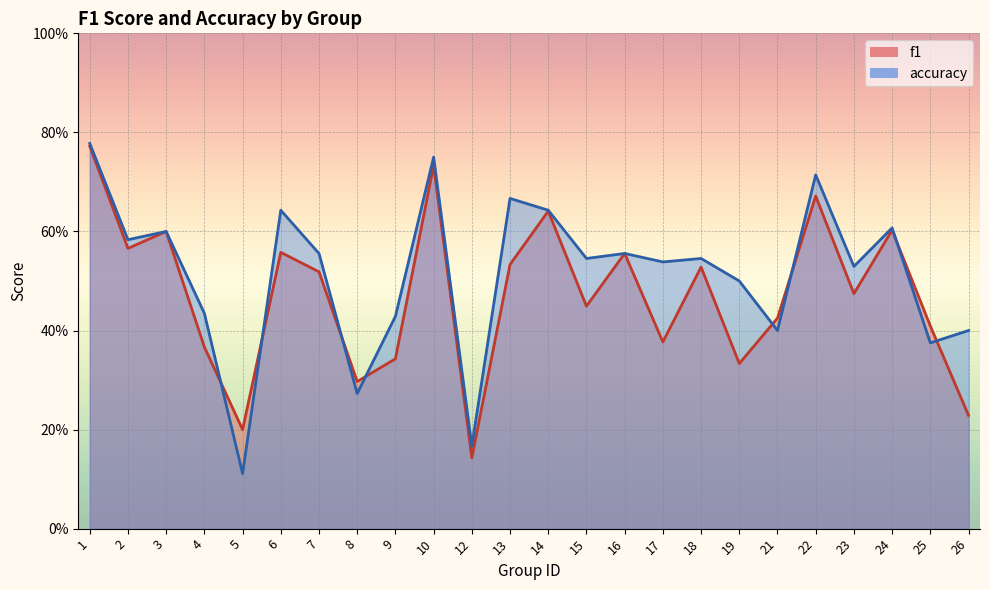

What is the approximate value of f1 at 19?

0.3